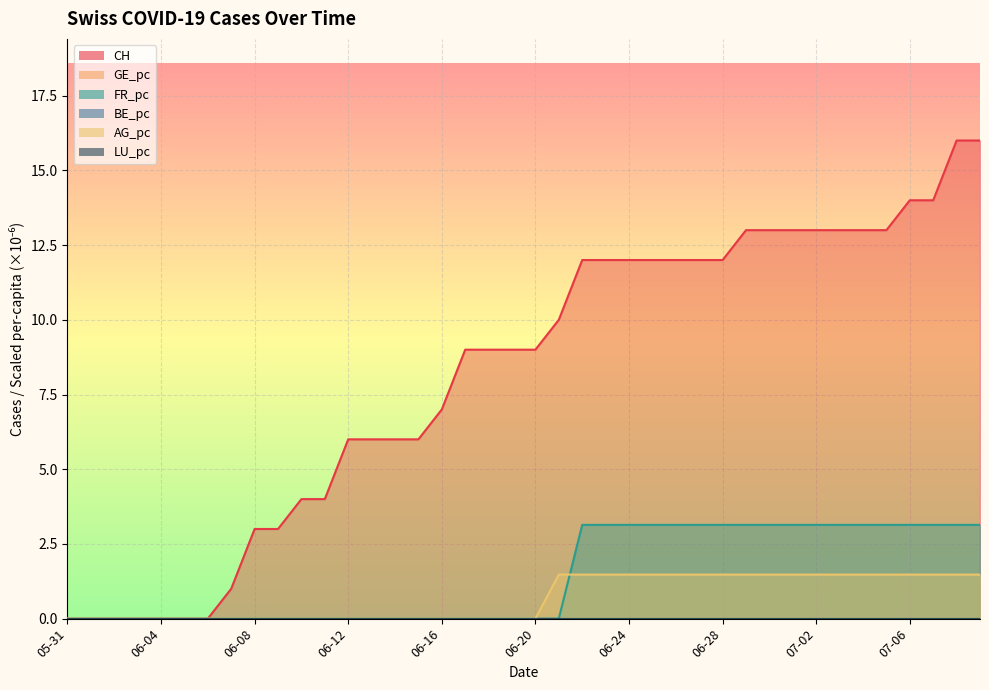

True or false: CH has a value of 6.1 at 06-20.

False